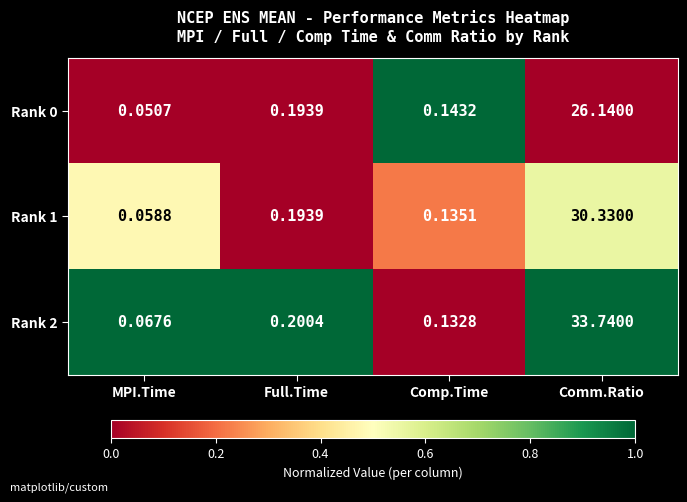

Where is Rank 2 nearest to the value 16?

Full.Time